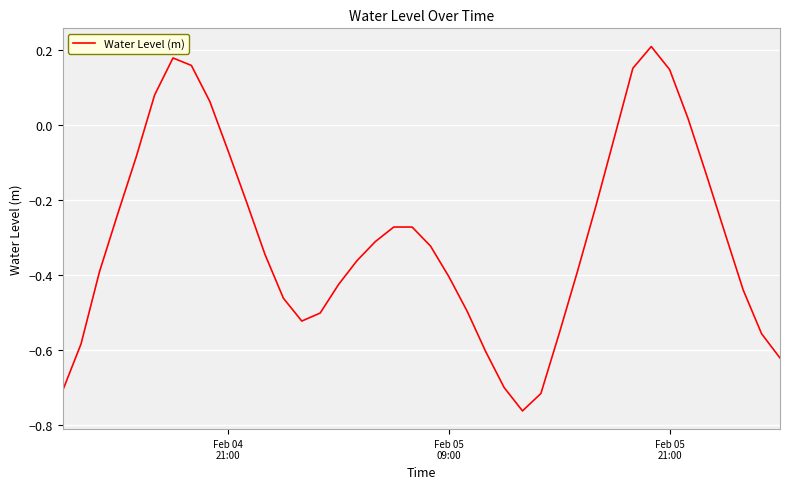

What is the difference between the maximum and minimum values?

1.0